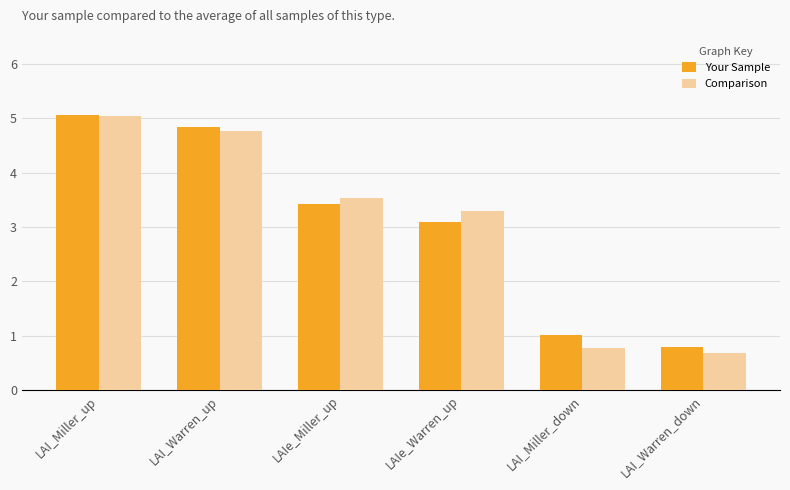

What is the sum of the Your Sample values at LAIe_Warren_up and LAIe_Miller_up?

6.5